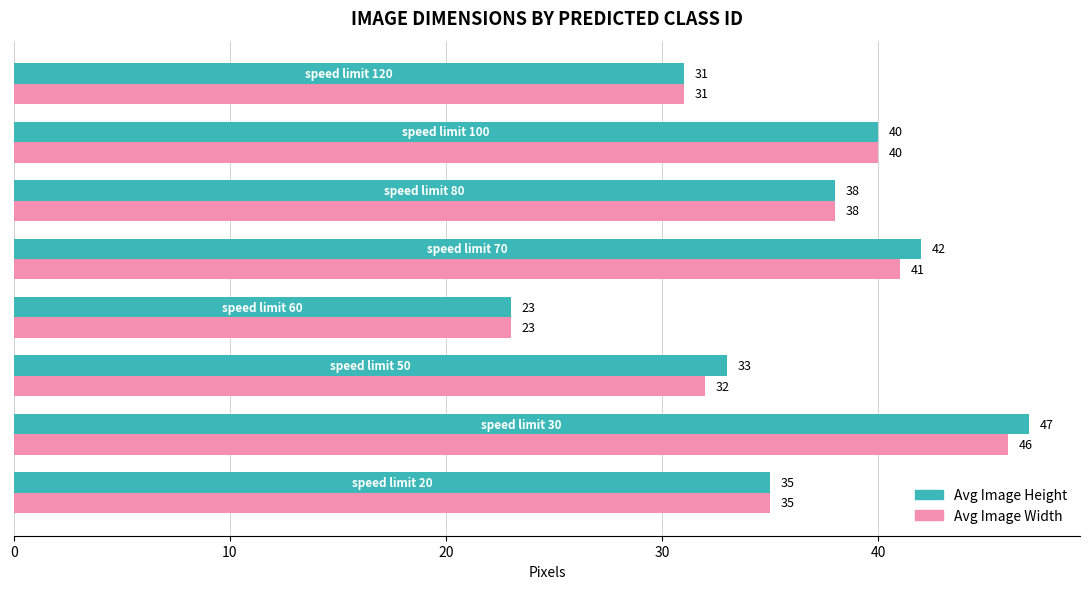

What is the maximum value for Avg Image Width?

46